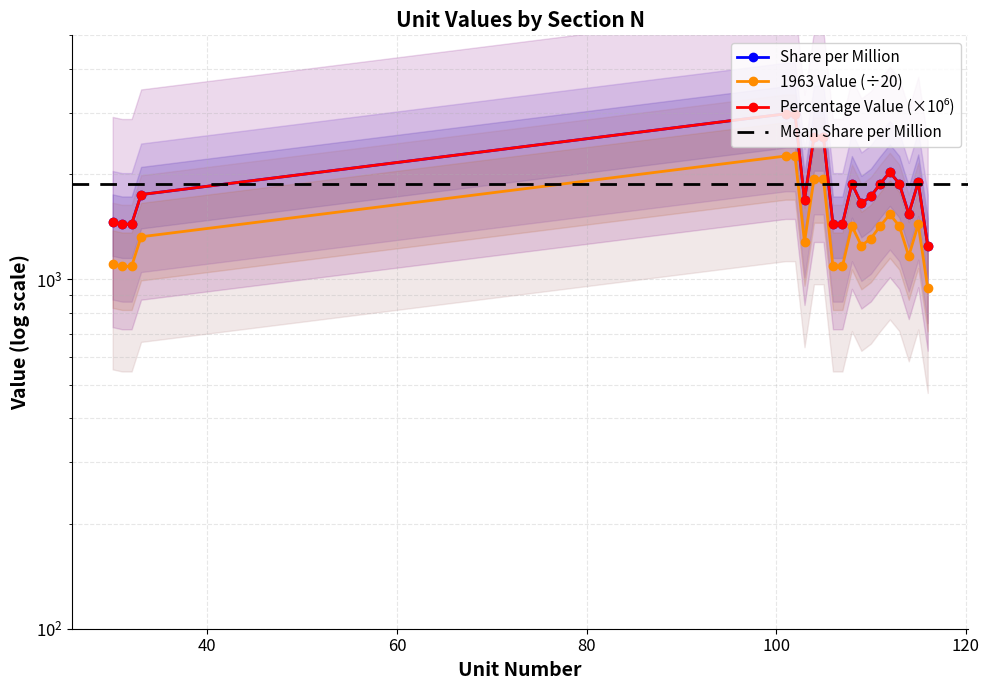

What is the value of the 1963 Value point at the 1st from the left?

1105.4